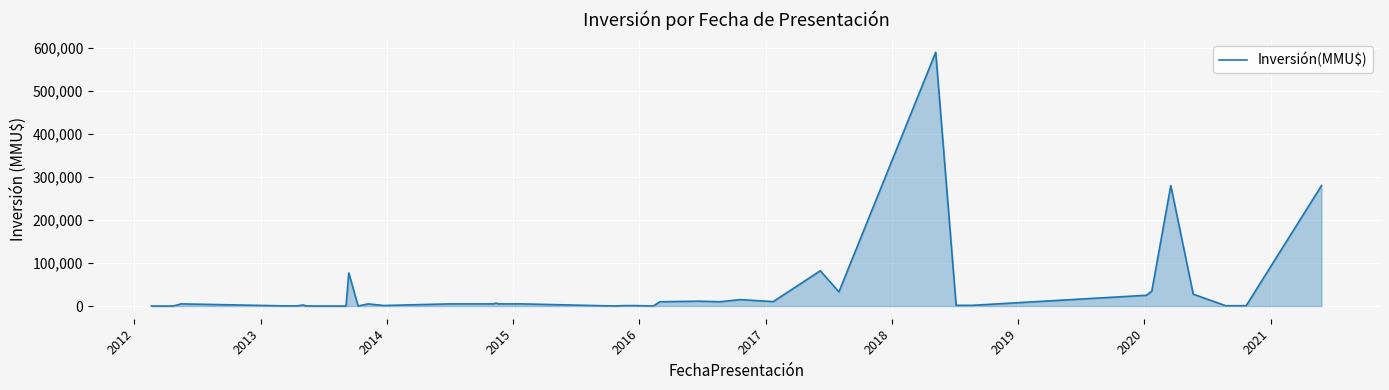

What is the difference between the maximum and minimum values?

590000